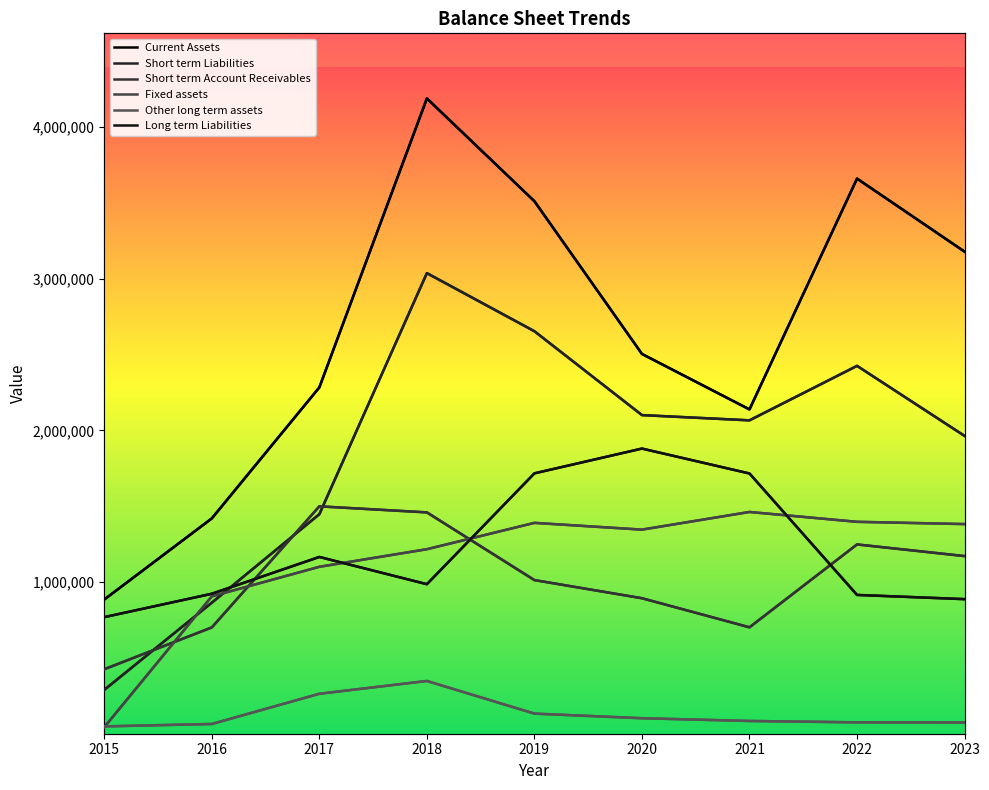

How many times do Long term Liabilities and Fixed assets cross each other?

3